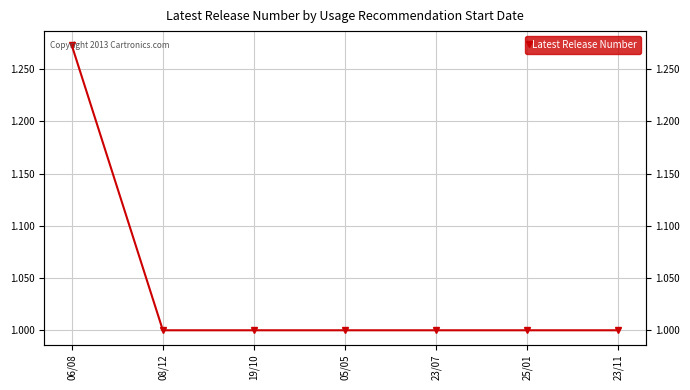

How many values are between 1 and 2?

7